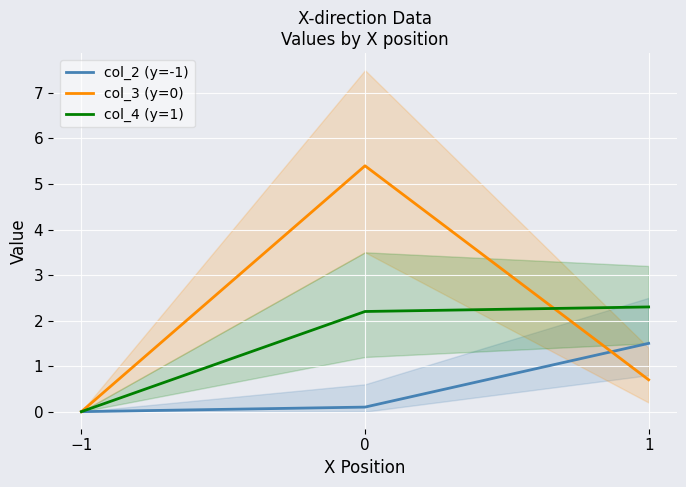

What is the highest value of the col_4 (y=1) series?

2.3